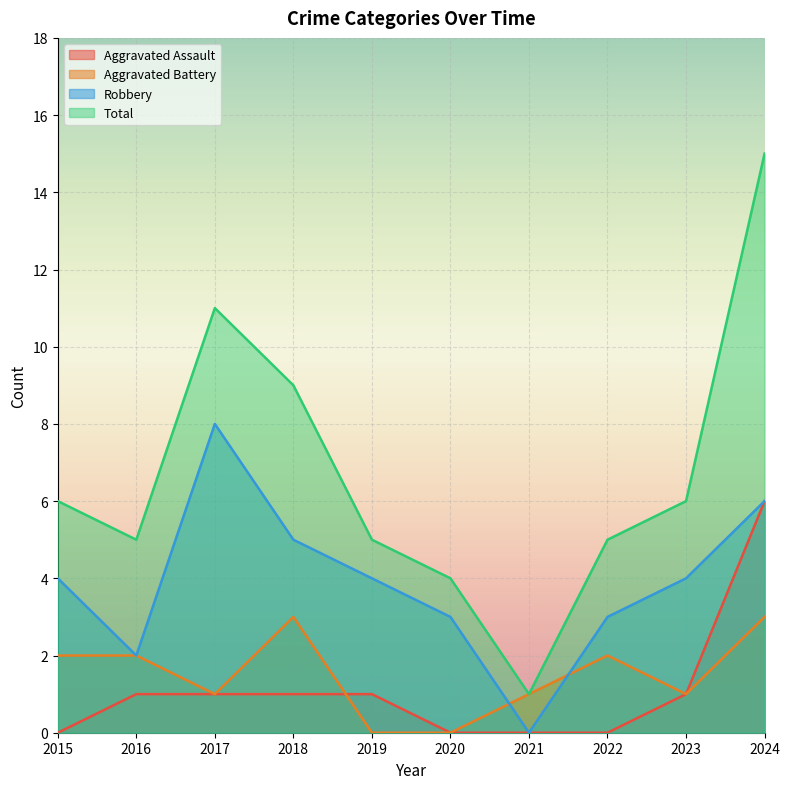

Is it true that Total equals 3 at 2023?

False